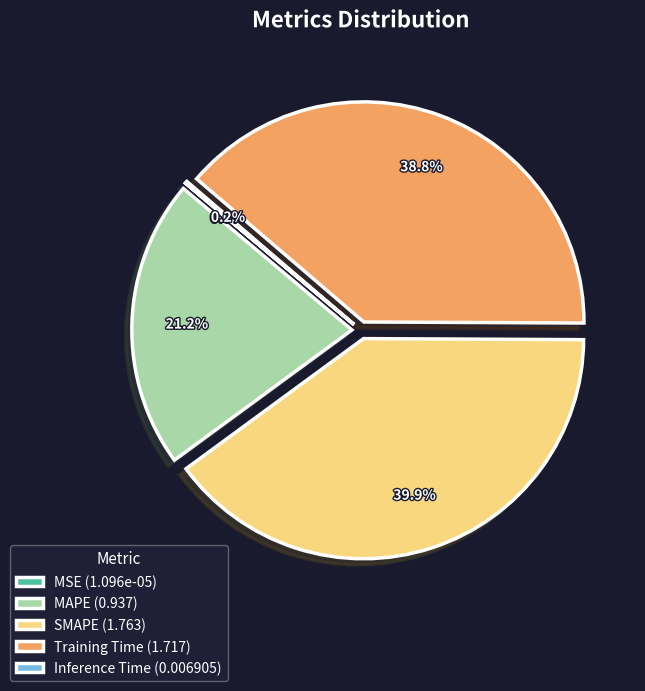

Is the sum of SMAPE (1.763) and Training Time (1.717) greater than half?

Yes